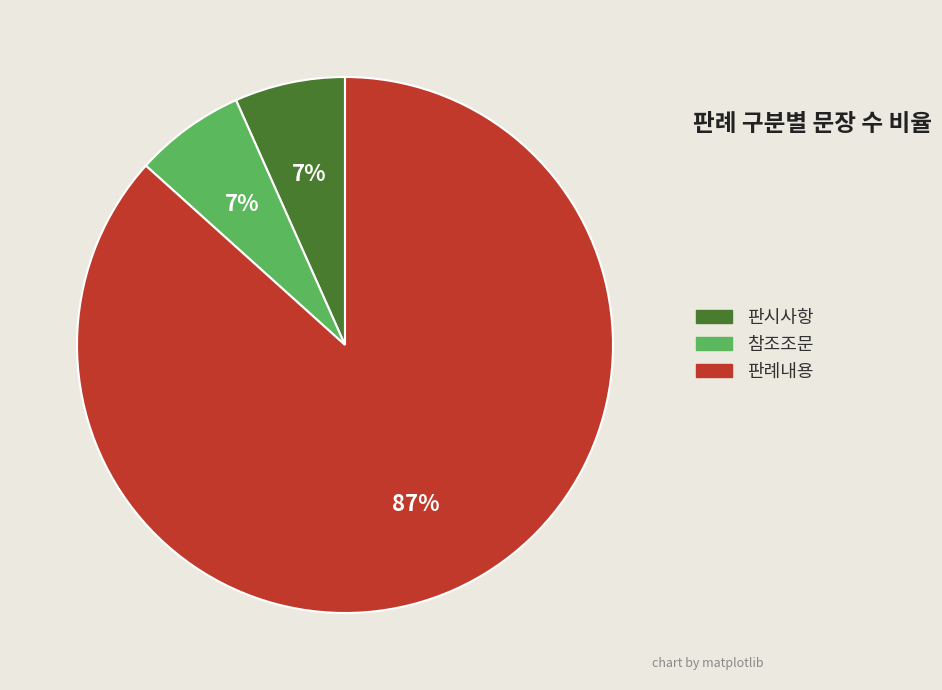

What is the majority slice?

판례내용